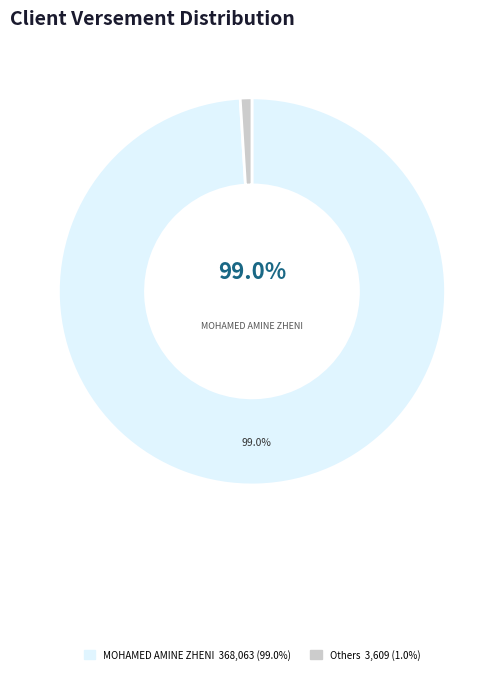

Does any single category account for the majority?

Yes